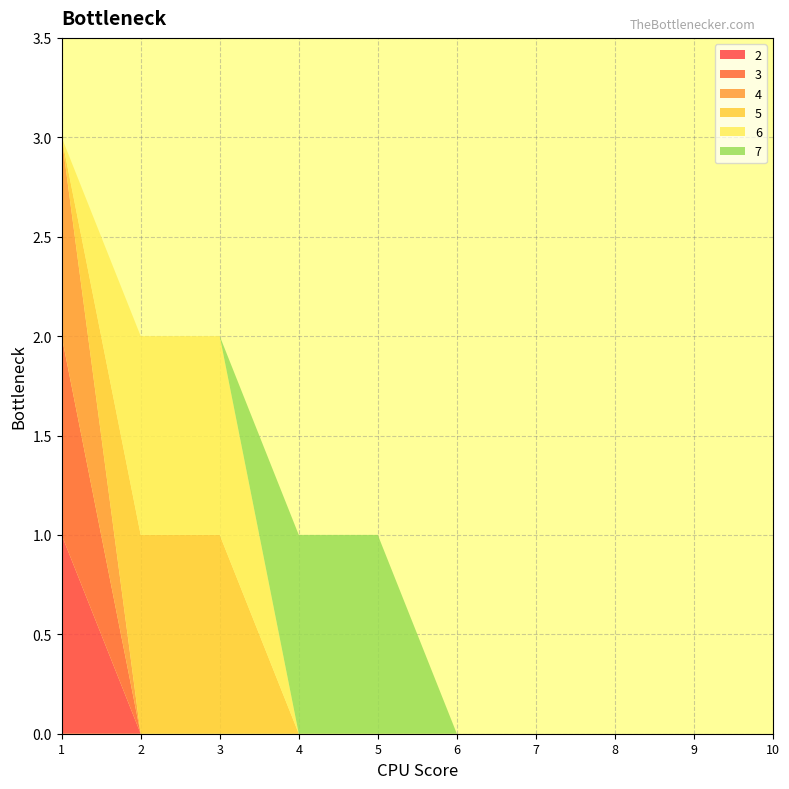

Reading left to right, what are all the values shown in this chart?

2: 1=1	2=0	3=0	4=0	5=0	6=0	7=0	8=0	9=0	10=0
3: 1=1	2=0	3=0	4=0	5=0	6=0	7=0	8=0	9=0	10=0
4: 1=1	2=0	3=0	4=0	5=0	6=0	7=0	8=0	9=0	10=0
5: 1=0	2=1	3=1	4=0	5=0	6=0	7=0	8=0	9=0	10=0
6: 1=0	2=1	3=1	4=0	5=0	6=0	7=0	8=0	9=0	10=0
7: 1=0	2=0	3=0	4=1	5=1	6=0	7=0	8=0	9=0	10=0